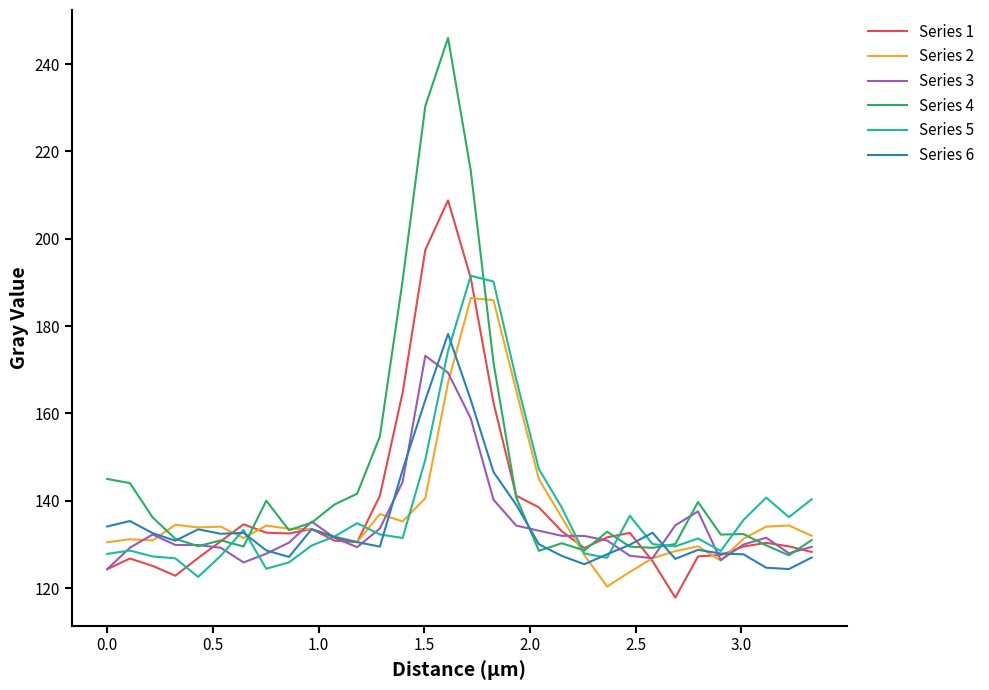

What is the difference between the maximum and minimum values in the Series 1 series?

91.0